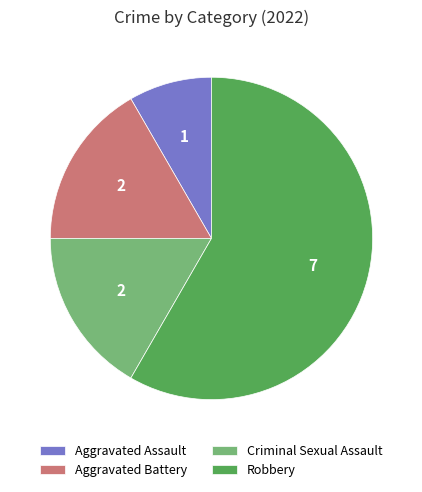

Which slice represents more than half of the pie?

Robbery